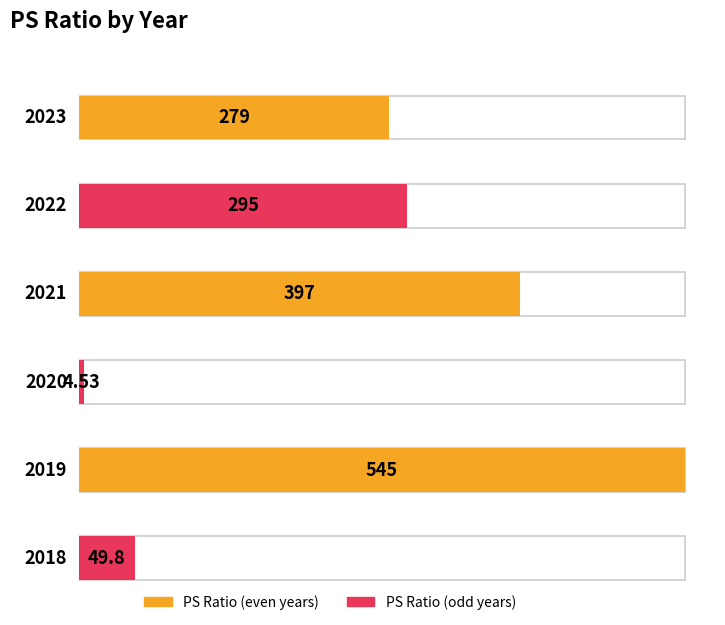

Reading left to right, what are all the values shown in this chart?

2023=279.0	2022=295.0	2021=397.0	2020=4.5	2019=545.0	2018=49.8